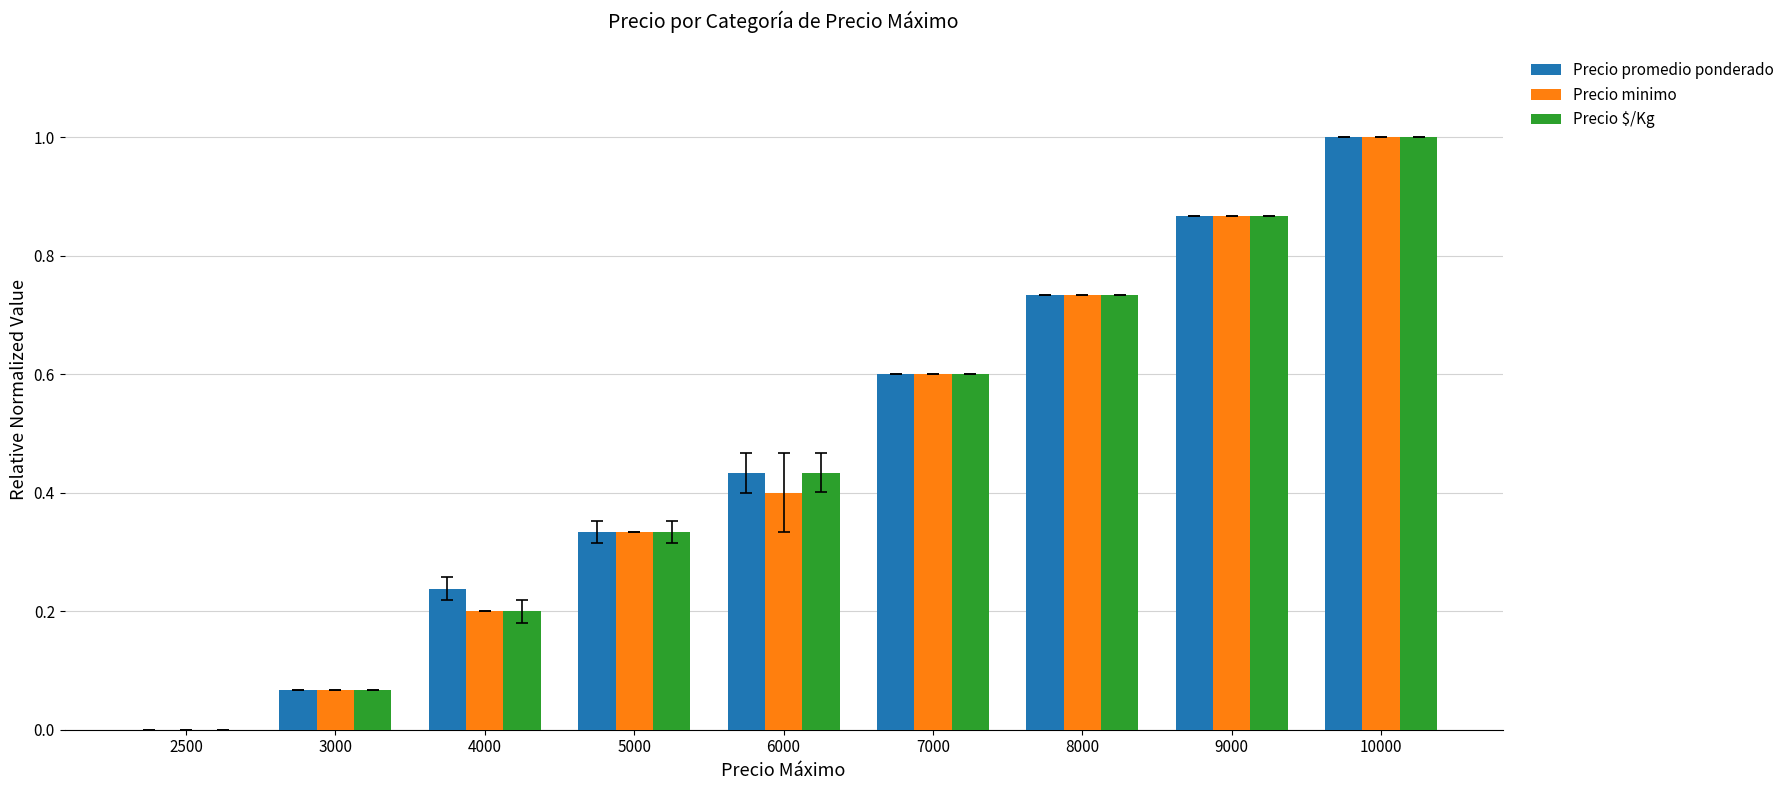

Between 3000 and 6000, which series saw the biggest shift?

Precio $/Kg